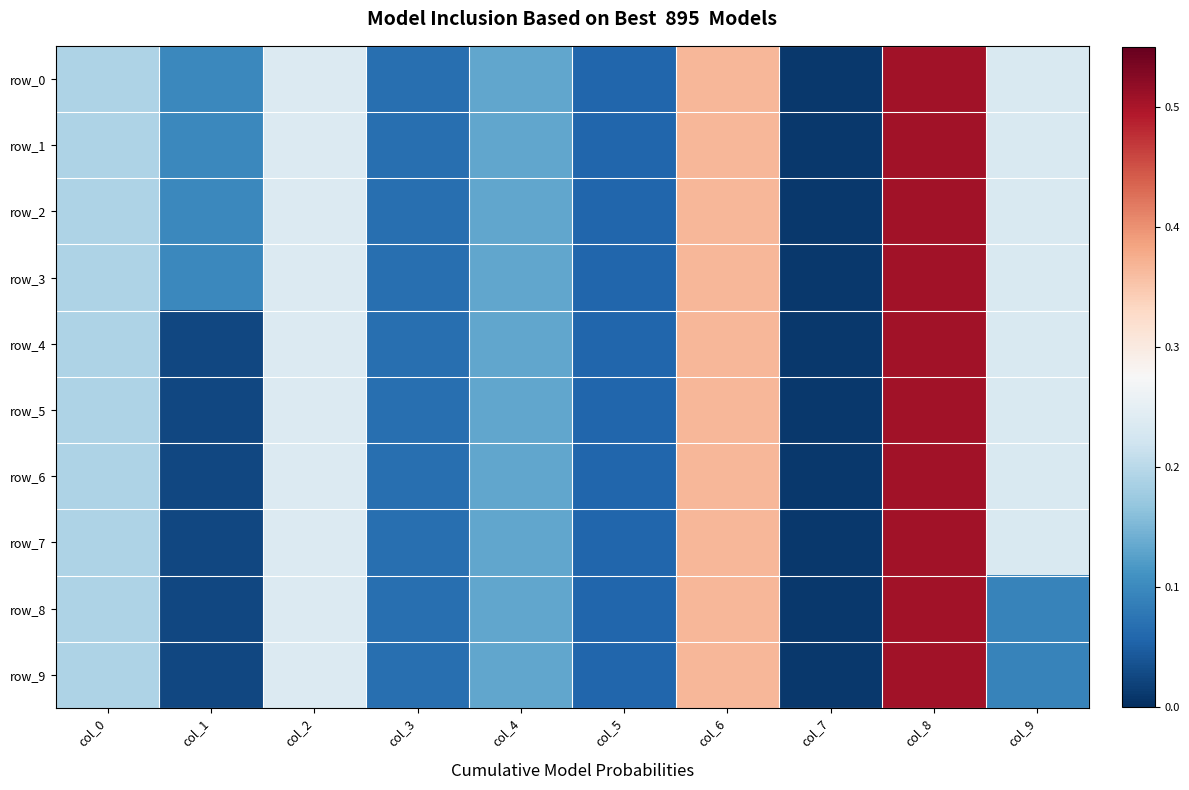

At which category does the chart reach its peak across all series?

col_8